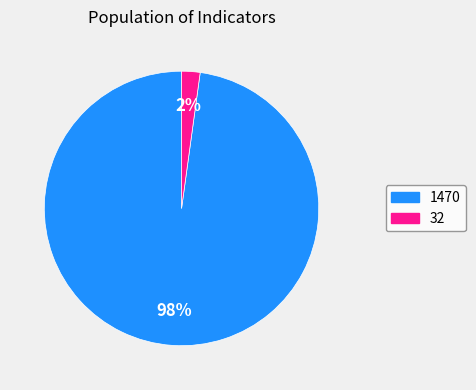

To the nearest percent, what is the difference between the 32 and 1470 slice percentages?

96%